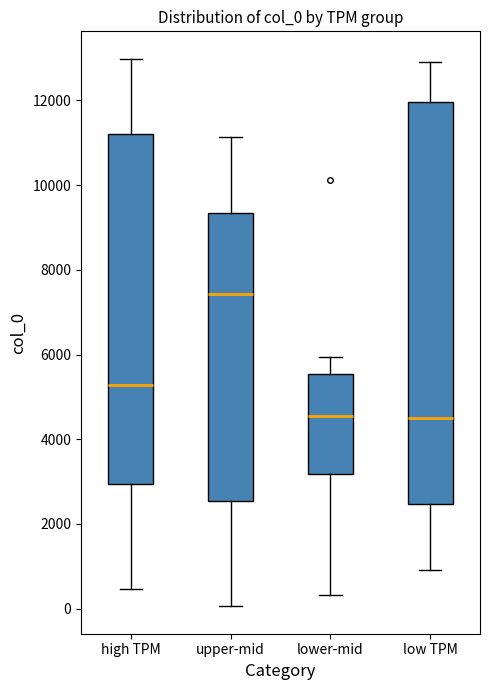

Reading left to right, transcribe this box plot: for each box, give where its median line is, the range the box spans, and where its two whiskers end, as read against the y-axis. The values are not printed on the chart, so give them approximately, as read against the axis.

high TPM: median 5200, box 3000 to 11200, whiskers 400 to 13000
upper-mid: median 7400, box 2600 to 9400, whiskers 0 to 11200
lower-mid: median 4600, box 3200 to 5600, whiskers 400 to 6000
low TPM: median 4600, box 2400 to 12000, whiskers 1000 to 13000